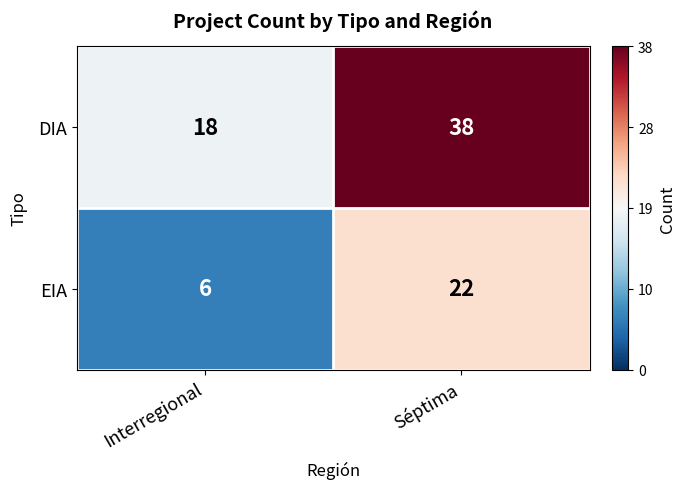

Where is EIA nearest to the value 14?

Interregional